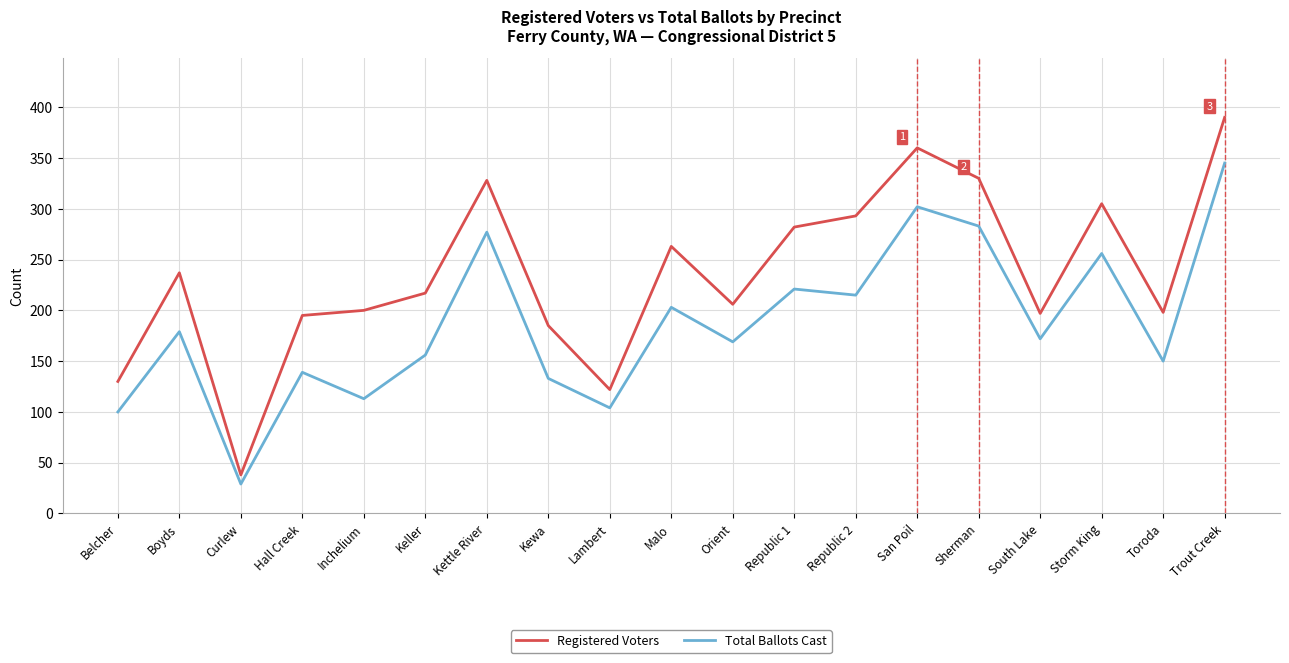

At which category is the sum across all series the highest?

Trout Creek